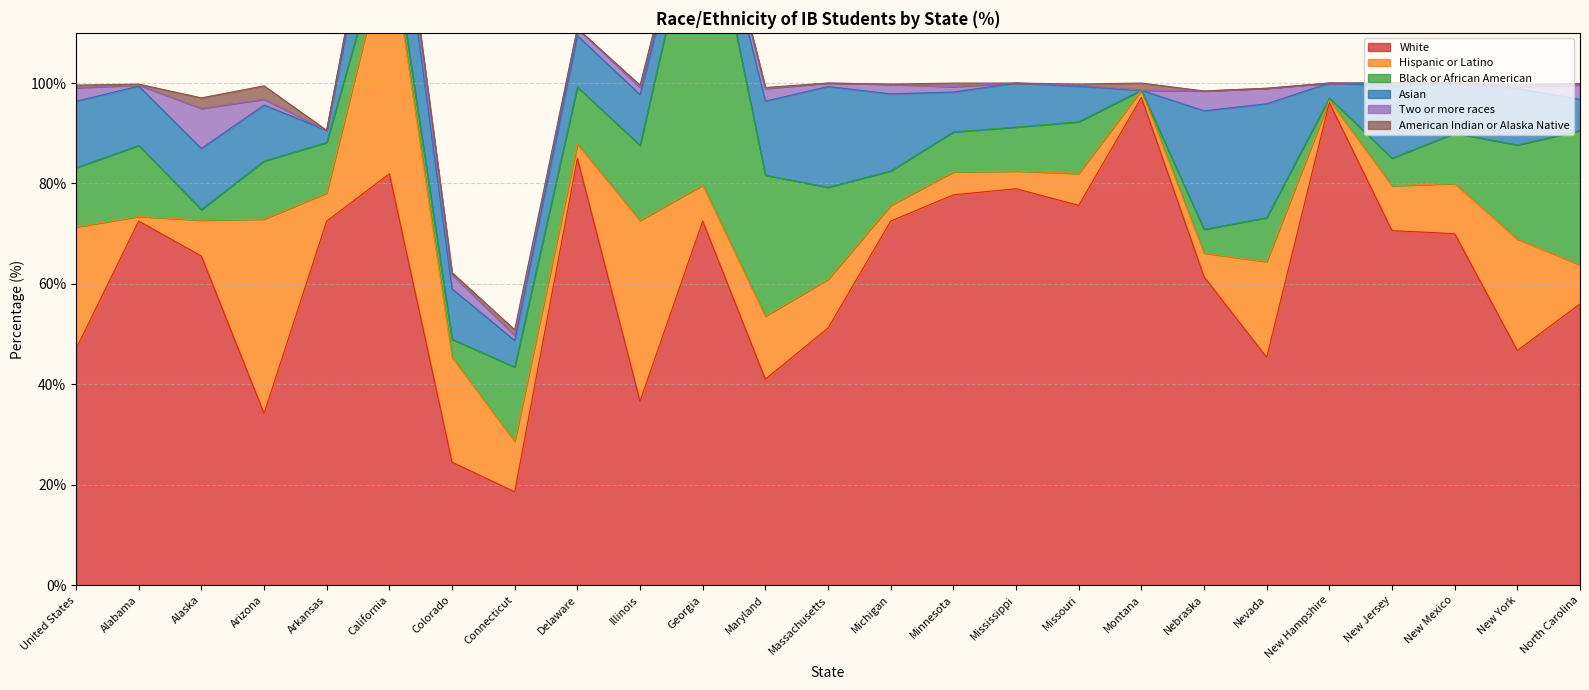

What is the label of the 5th point from the right?

New Hampshire